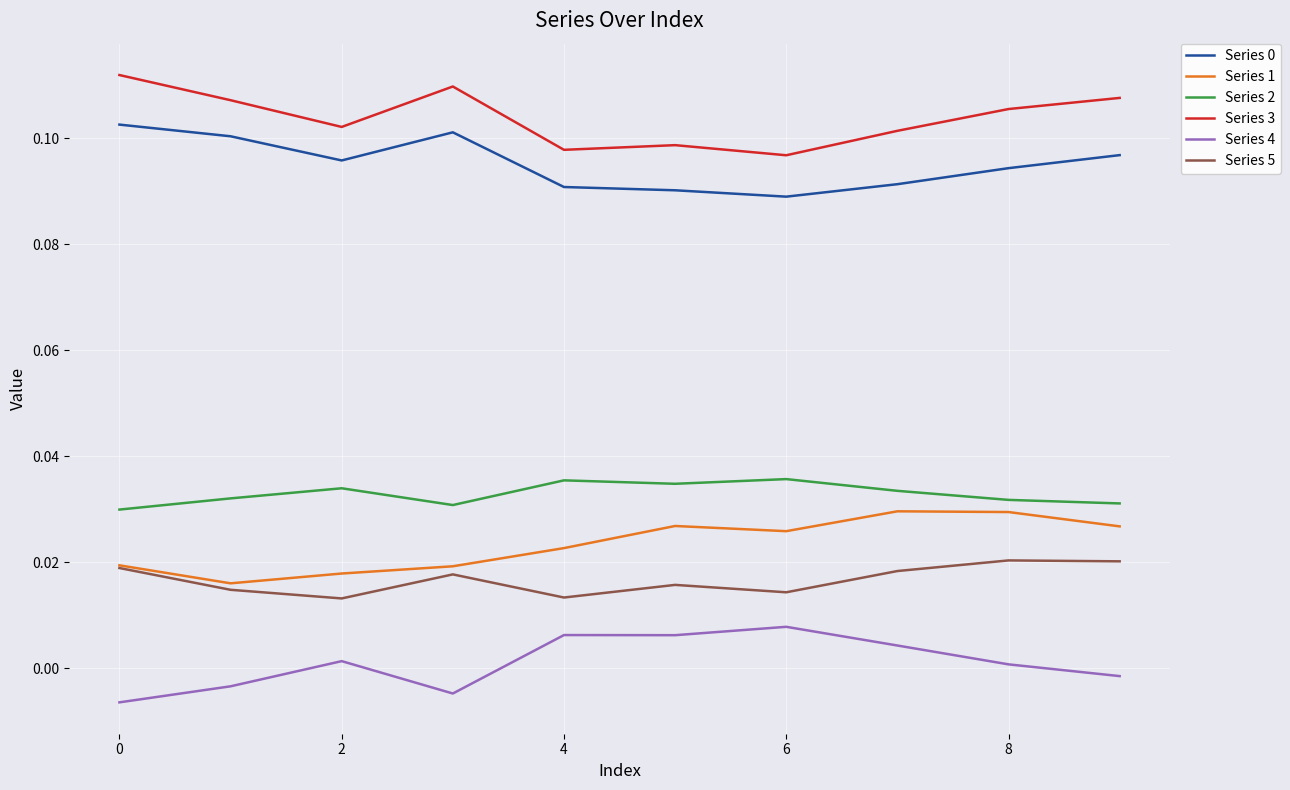

True or false: Series 4 and Series 5 cross at least once.

False